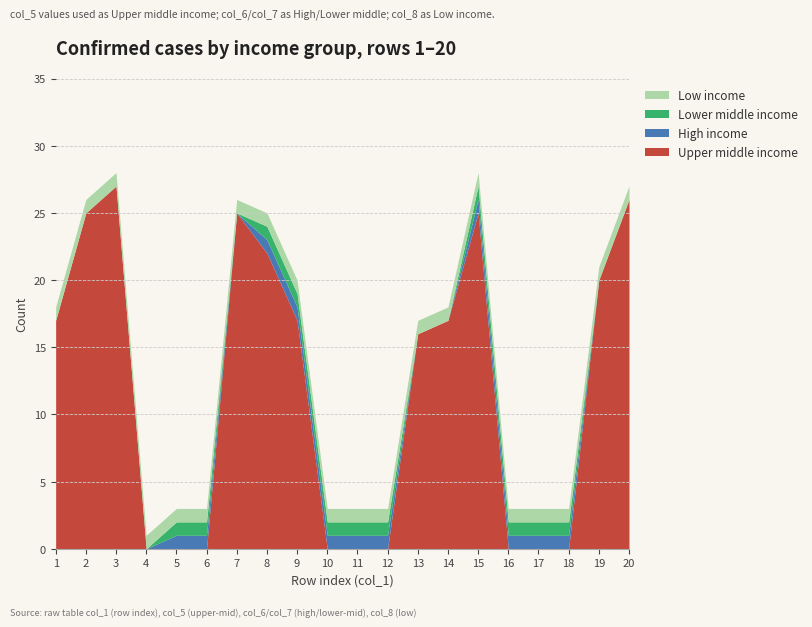

What is the difference between the Lower middle income values at 16 and 19?

1